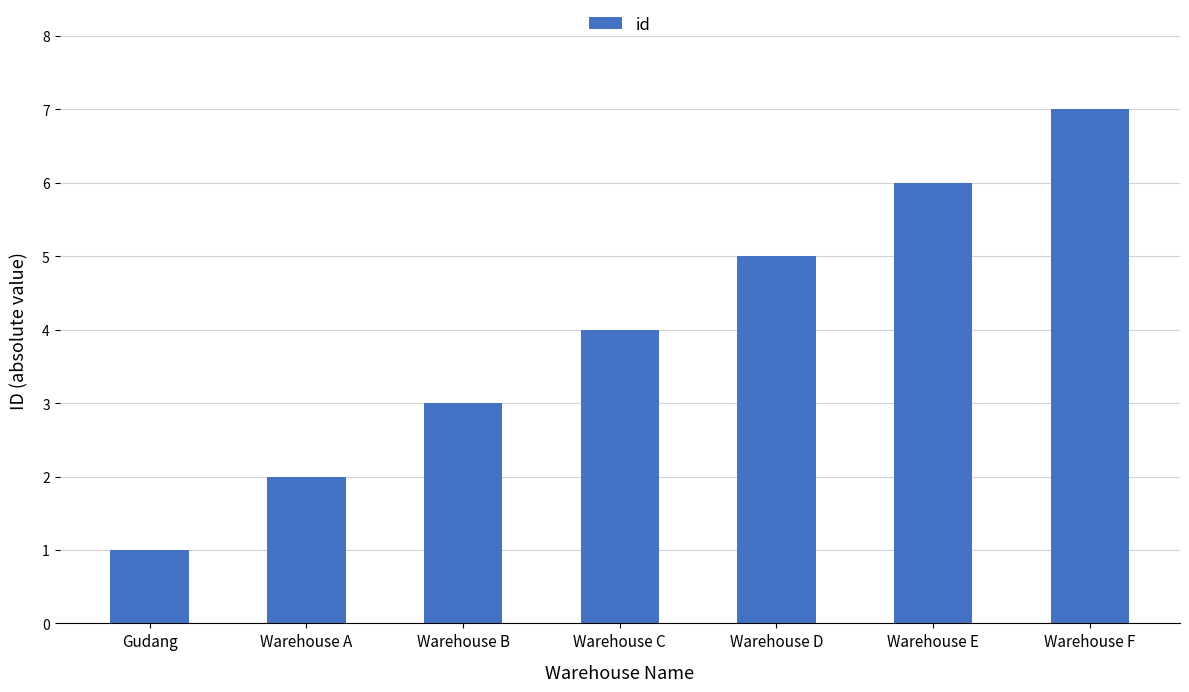

Reading left to right, list all the values displayed in this chart.

Gudang=1	Warehouse A=2	Warehouse B=3	Warehouse C=4	Warehouse D=5	Warehouse E=6	Warehouse F=7